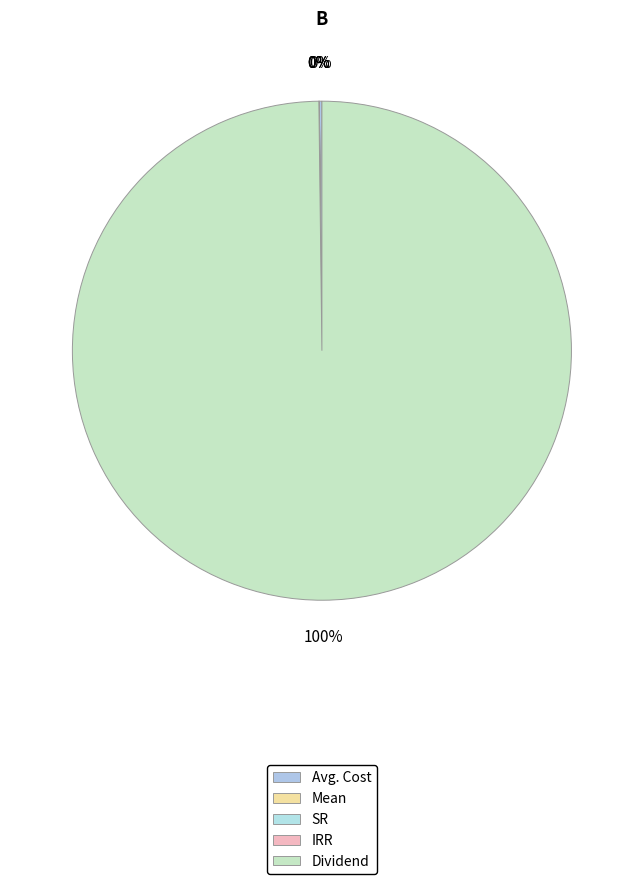

True or false: Avg. Cost accounts for 0% of the total.

True